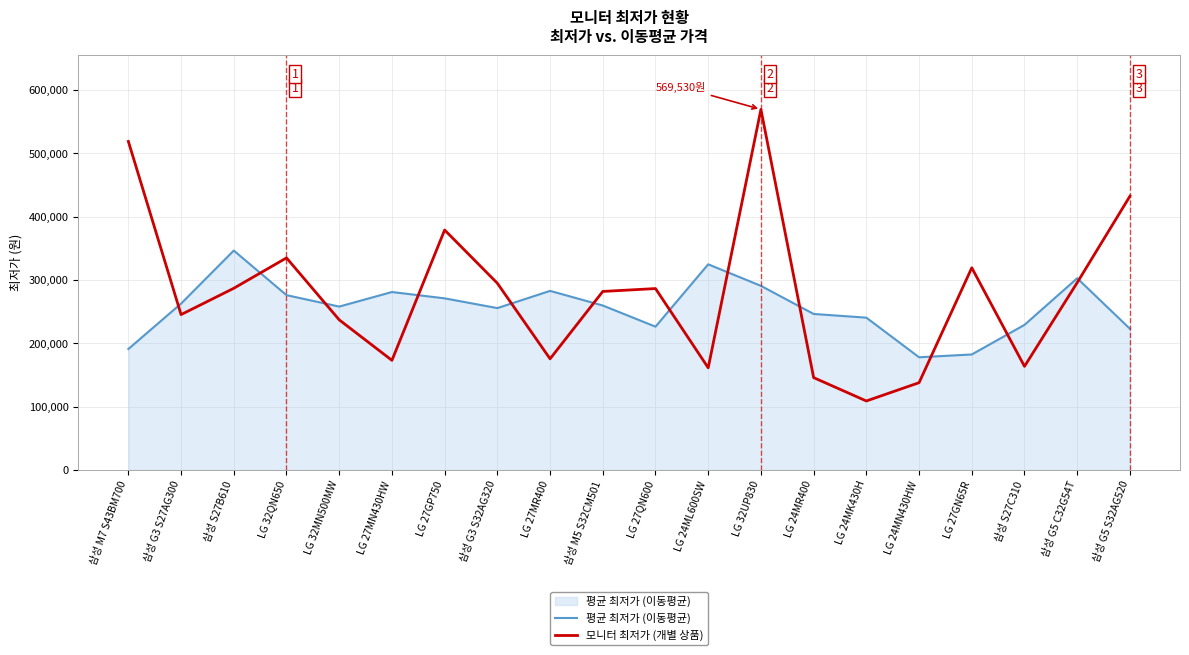

What is the lowest value of the 모니터 최저가 (개별 상품) series?

109000.0